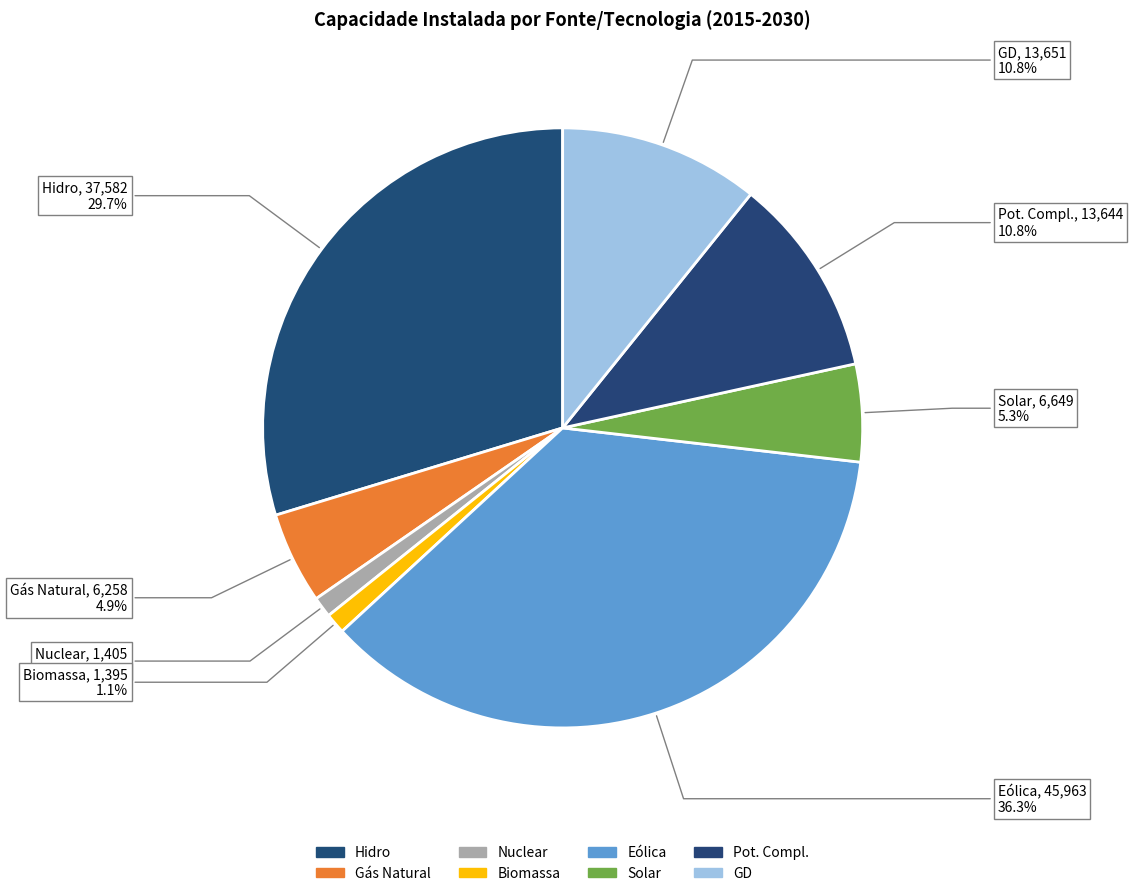

What percentage is NOT represented by Pot. Compl.?

89.2%